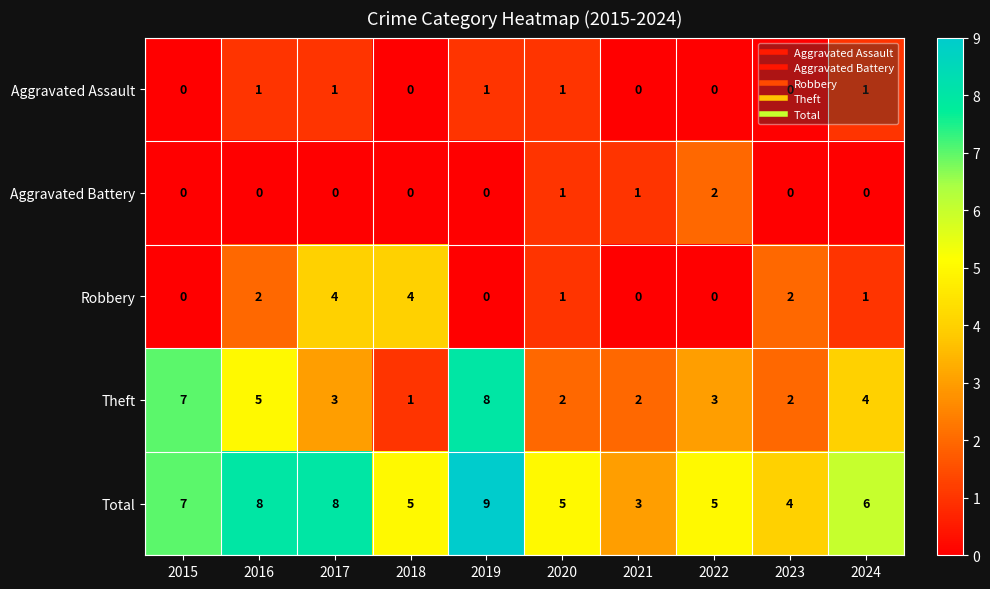

What is the difference between the second highest and second lowest values in the Total series?

4